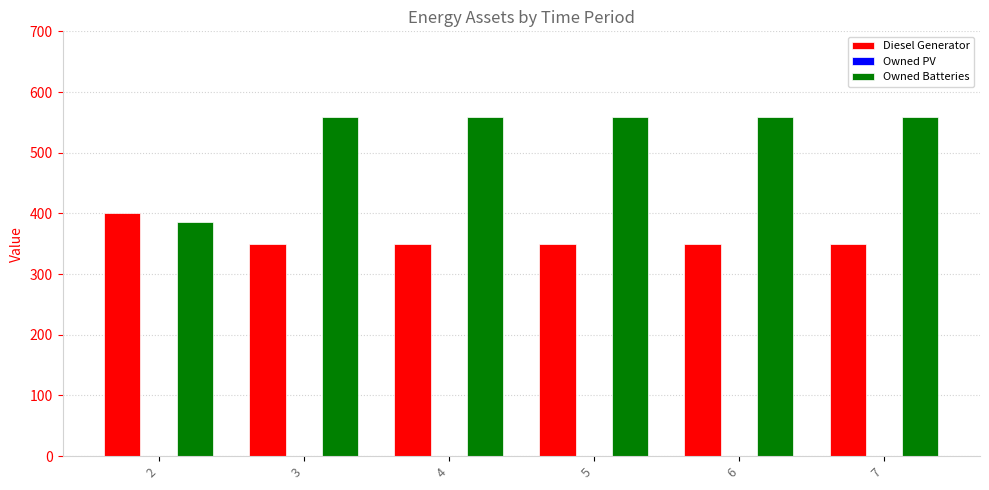

What is the difference between the highest and lowest values at 3?

209